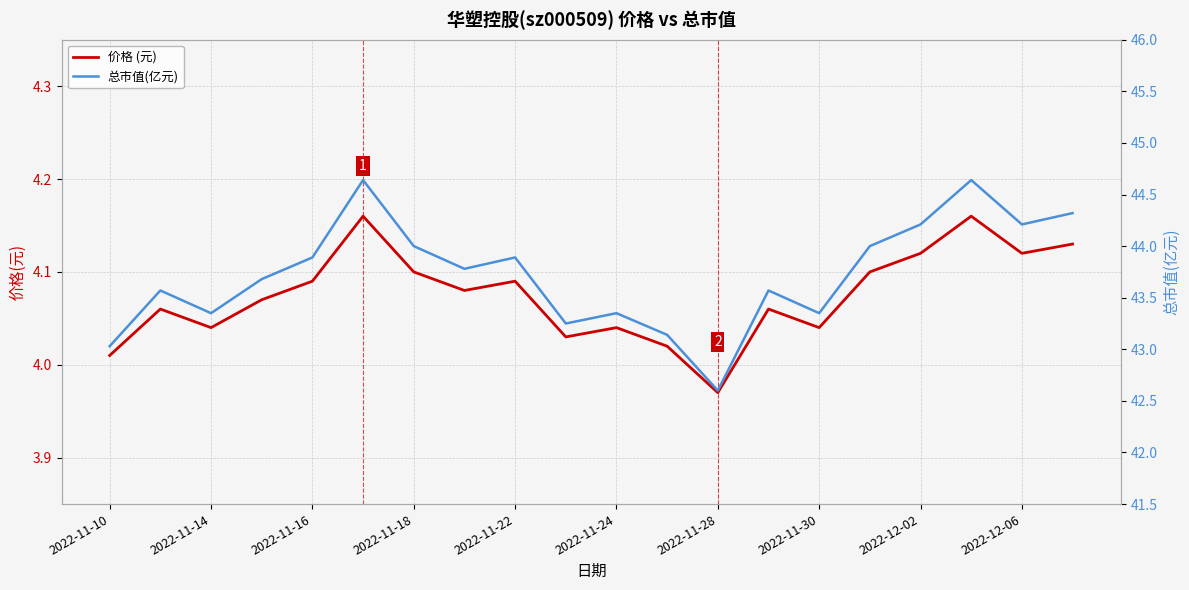

Where does the 总市值(亿元) series first go above 43?

2022-11-10